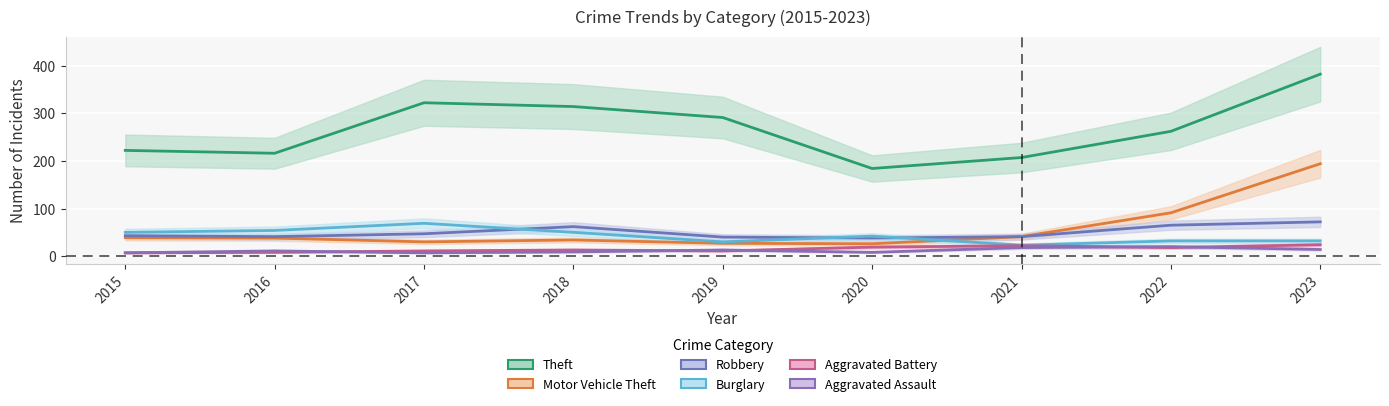

What are all the series names shown in the legend?

Theft, Motor Vehicle Theft, Robbery, Burglary, Aggravated Battery, Aggravated Assault